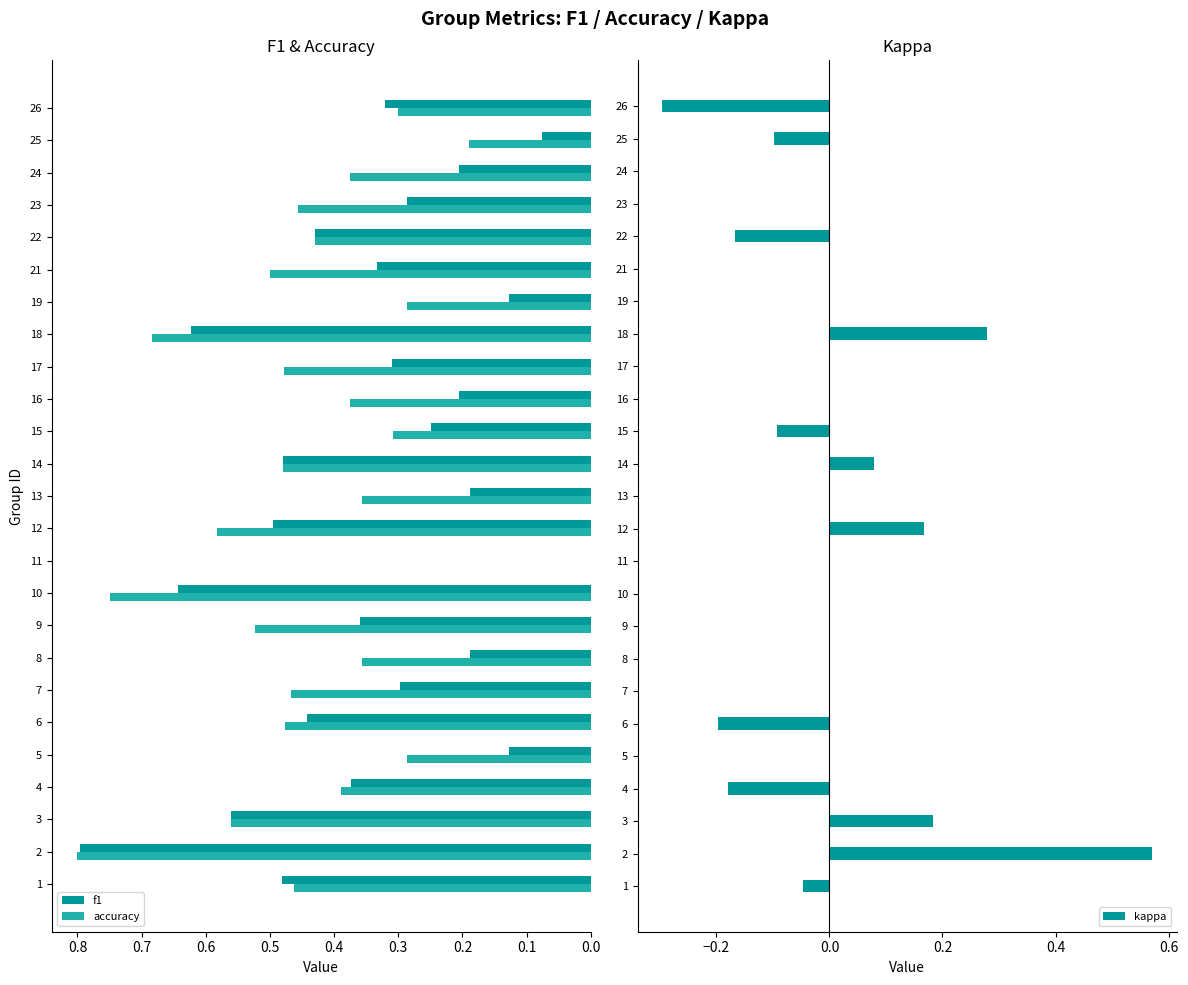

What are all the series names shown in the legend?

f1, accuracy, kappa